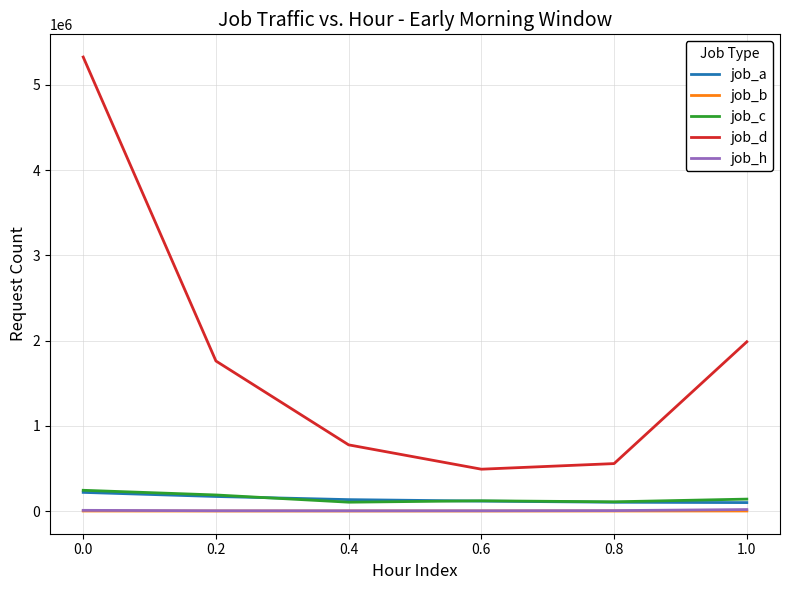

What is the spread (max minus min) of values at 0.2?

1760594